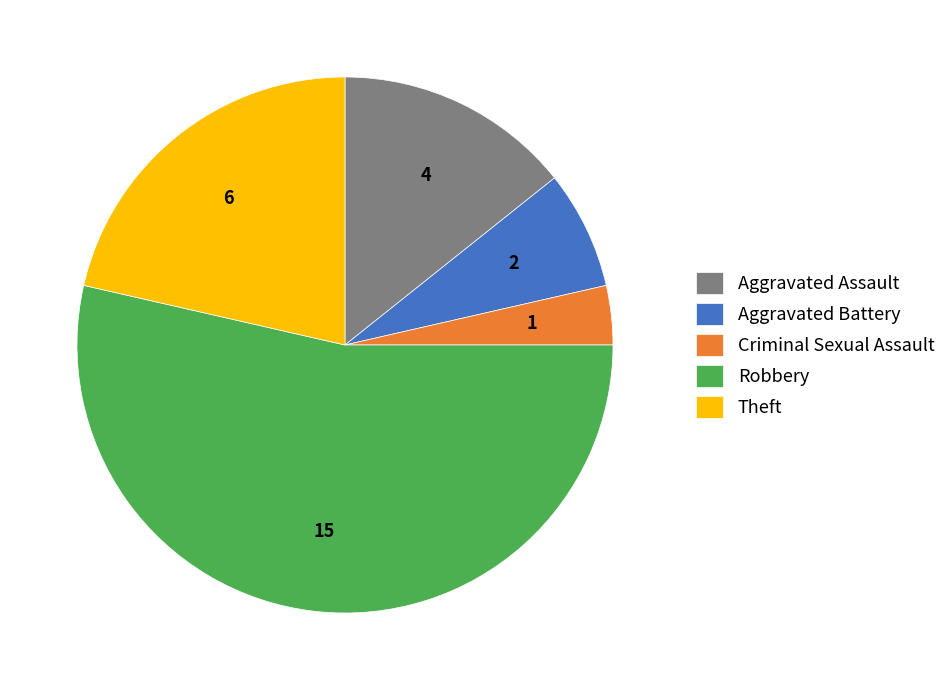

Is there a majority slice in this chart?

Yes